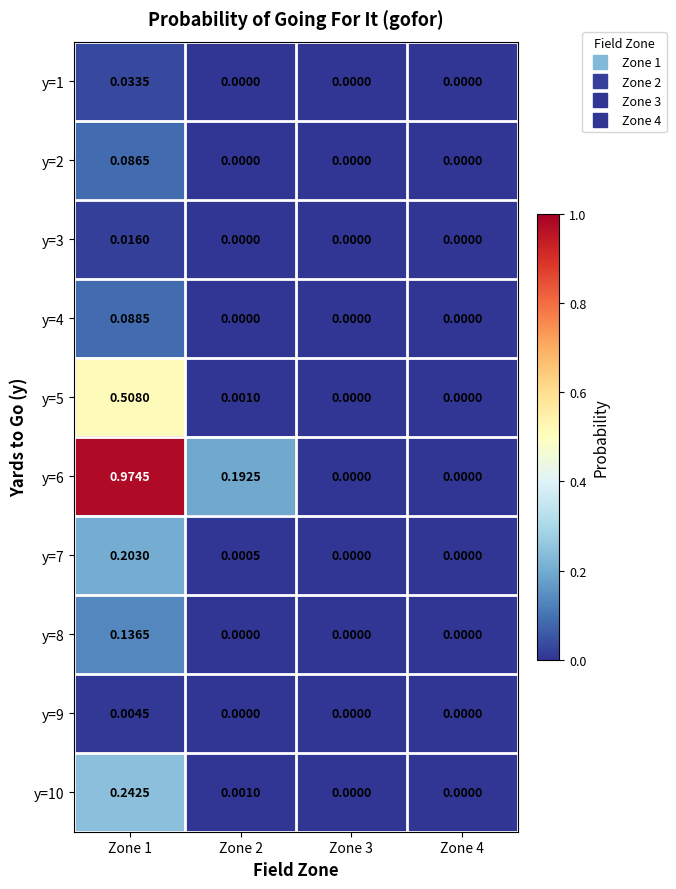

Is the value of y=7 at Zone 4 greater than the value of y=2 at Zone 1?

No